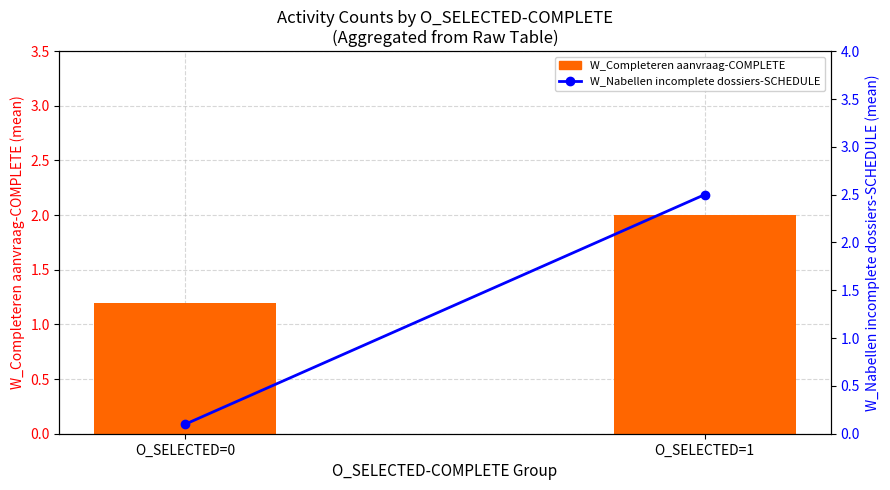

What are all the series names shown in the legend?

W_Completeren aanvraag-COMPLETE, W_Nabellen incomplete dossiers-SCHEDULE